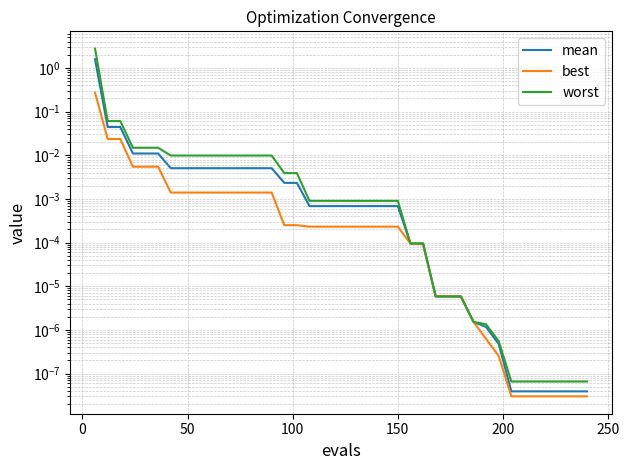

Between 150 and 24, which series saw the biggest shift?

worst